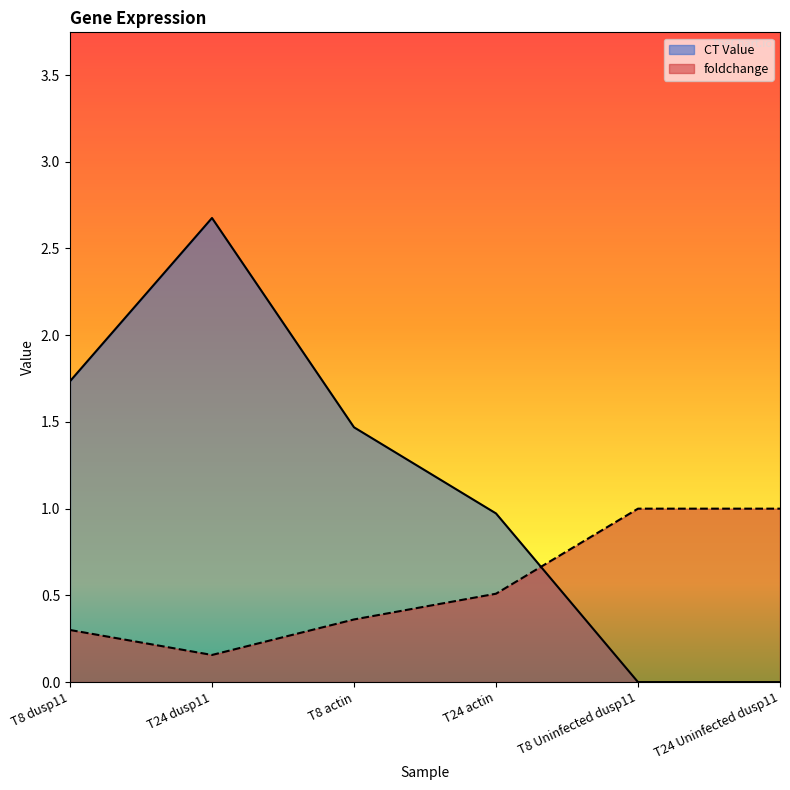

What are all the series names shown in the legend?

CT Value, foldchange